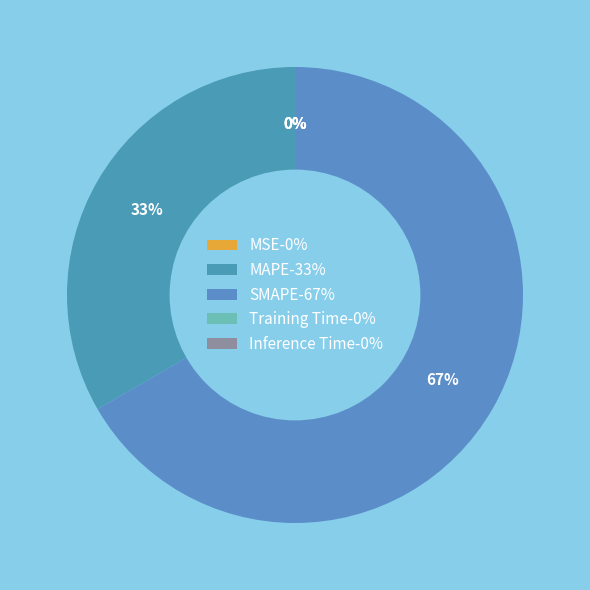

Combined, do Training Time and SMAPE account for over 50%?

Yes